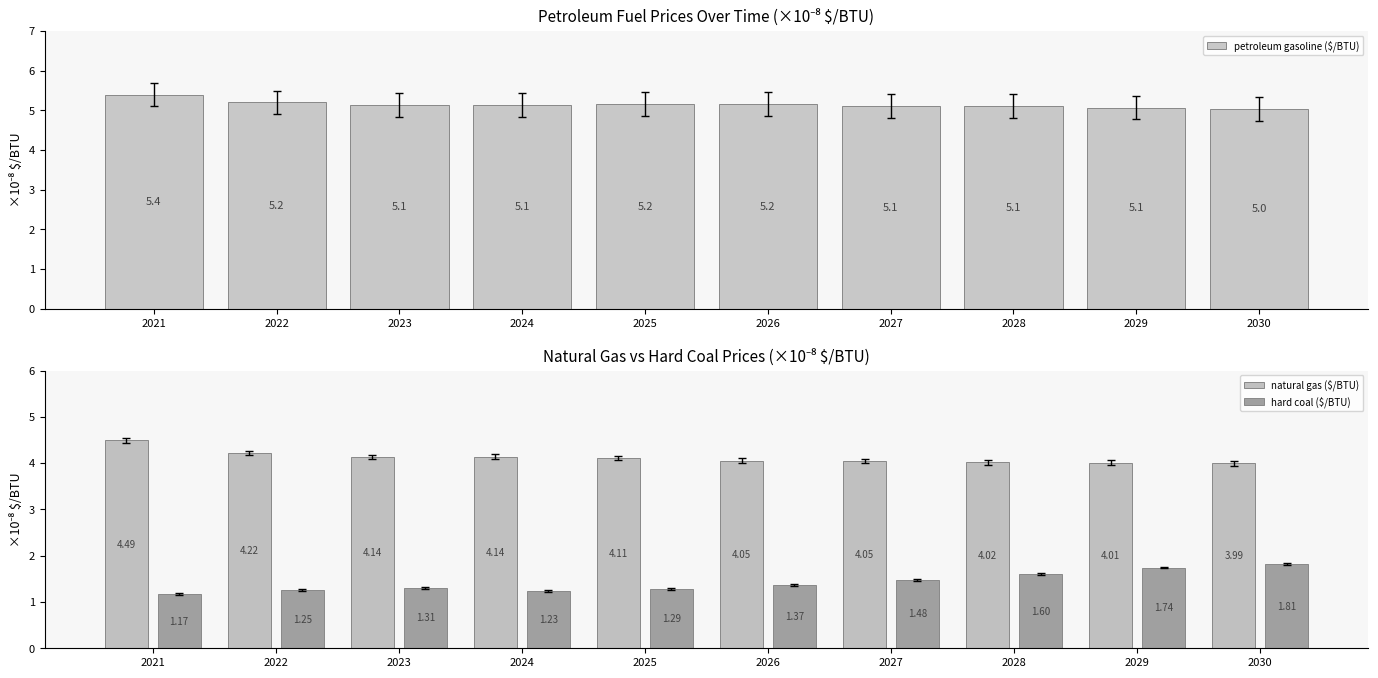

What is the spread (max minus min) of values at 2027?

3.6